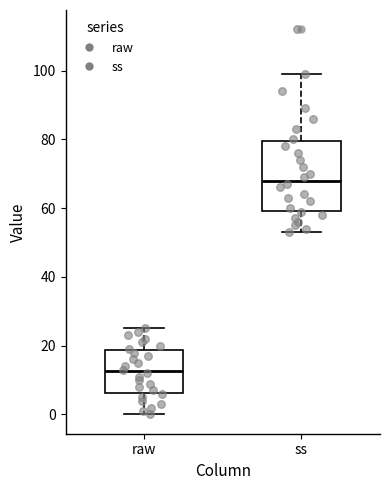

Which box's median line is the highest?

ss